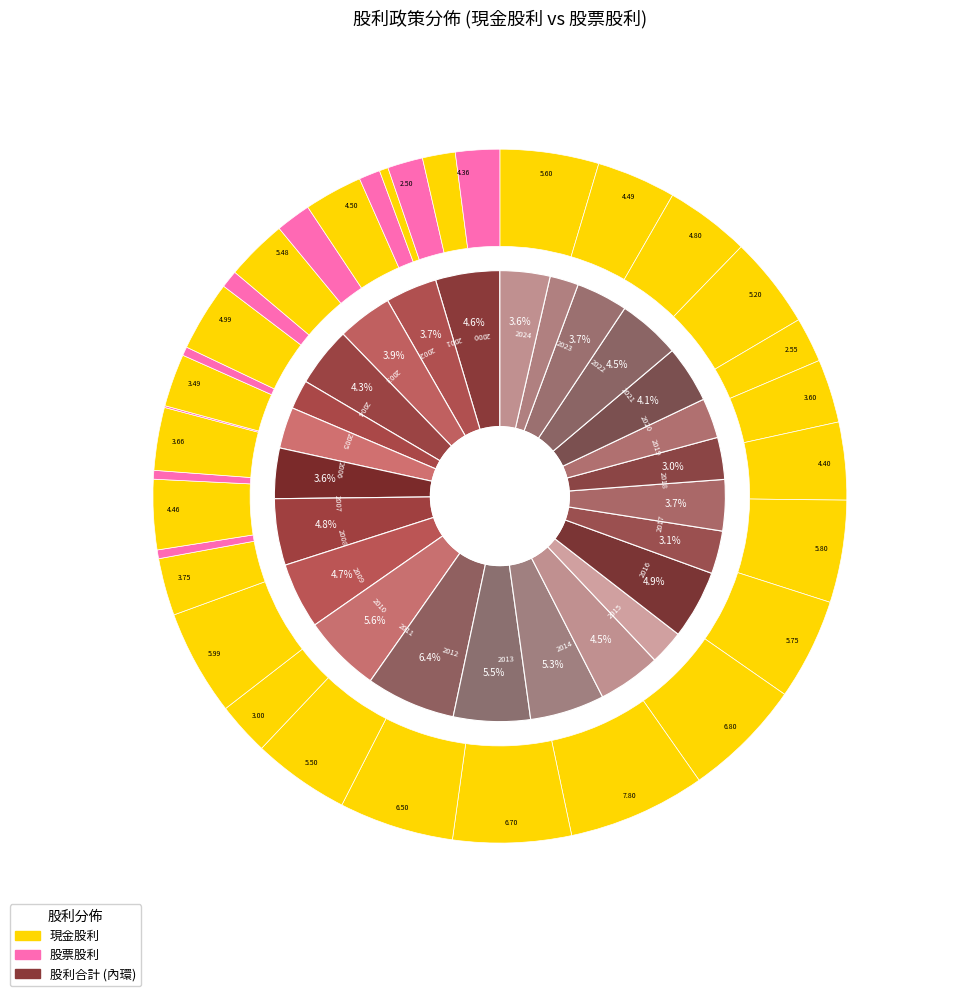

How many segments does this pie chart have?

25